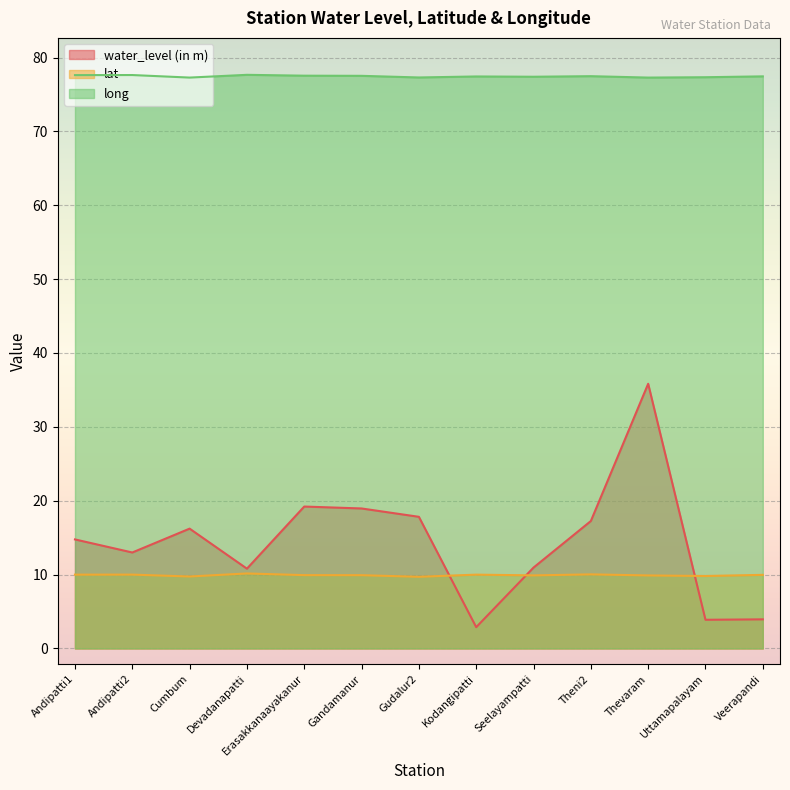

Which series has the largest range (max minus min)?

water_level (in m)